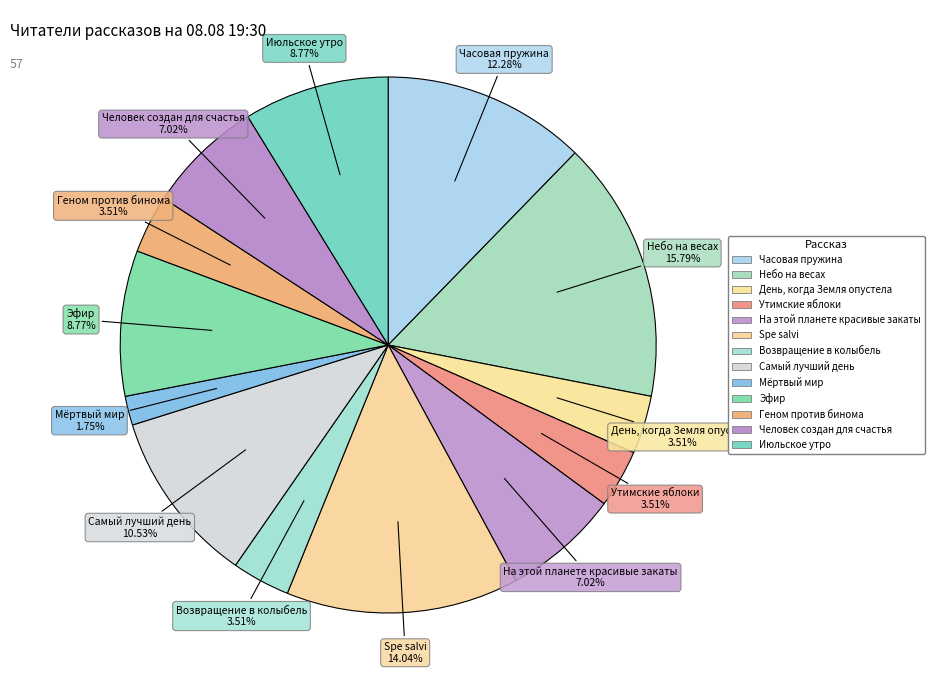

Is there any slice that represents more than half of the pie?

No